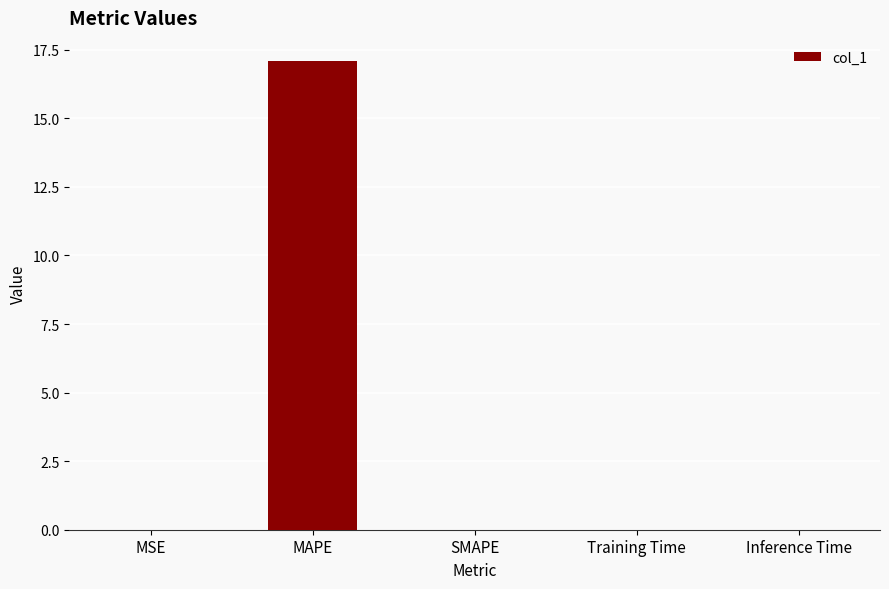

What is the sum of all values?

17.1